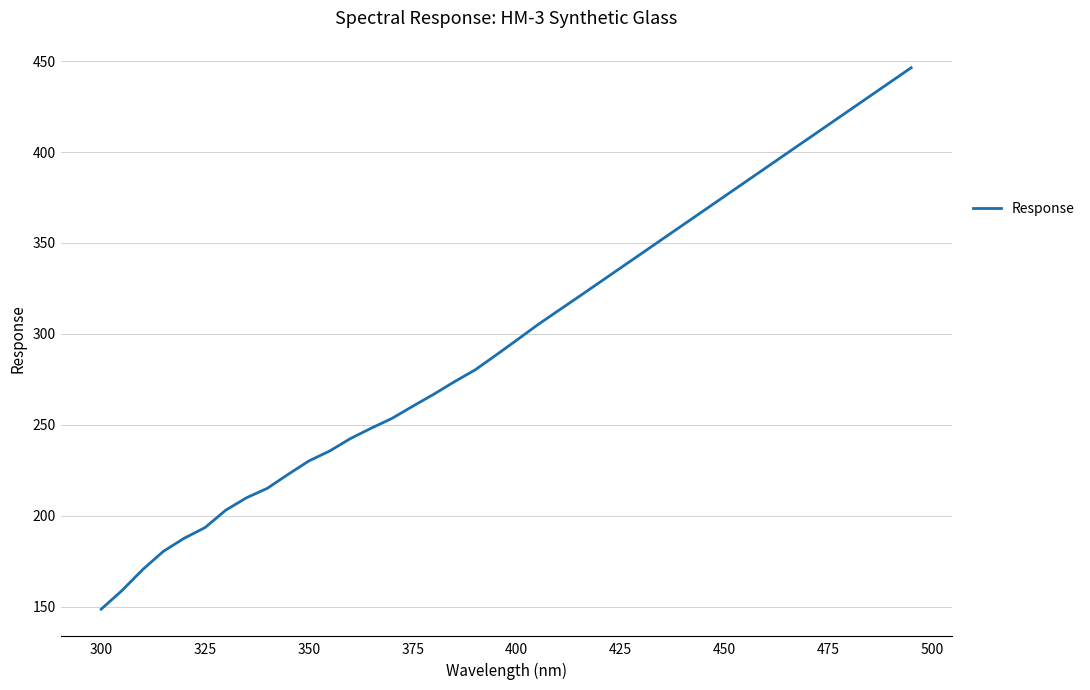

What is the maximum value shown in the chart?

446.4